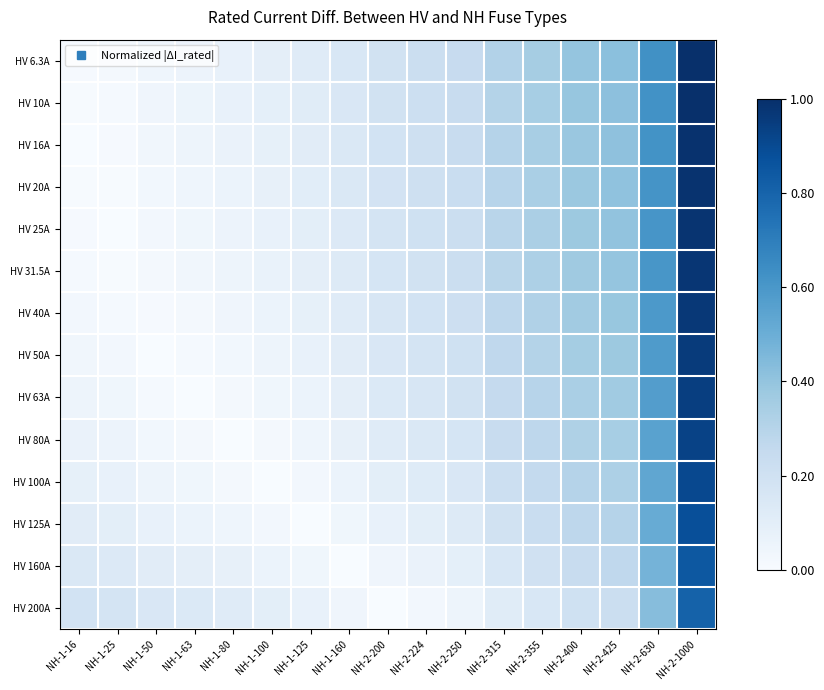

What is the spread (max minus min) of values at NH-2-250?

0.2